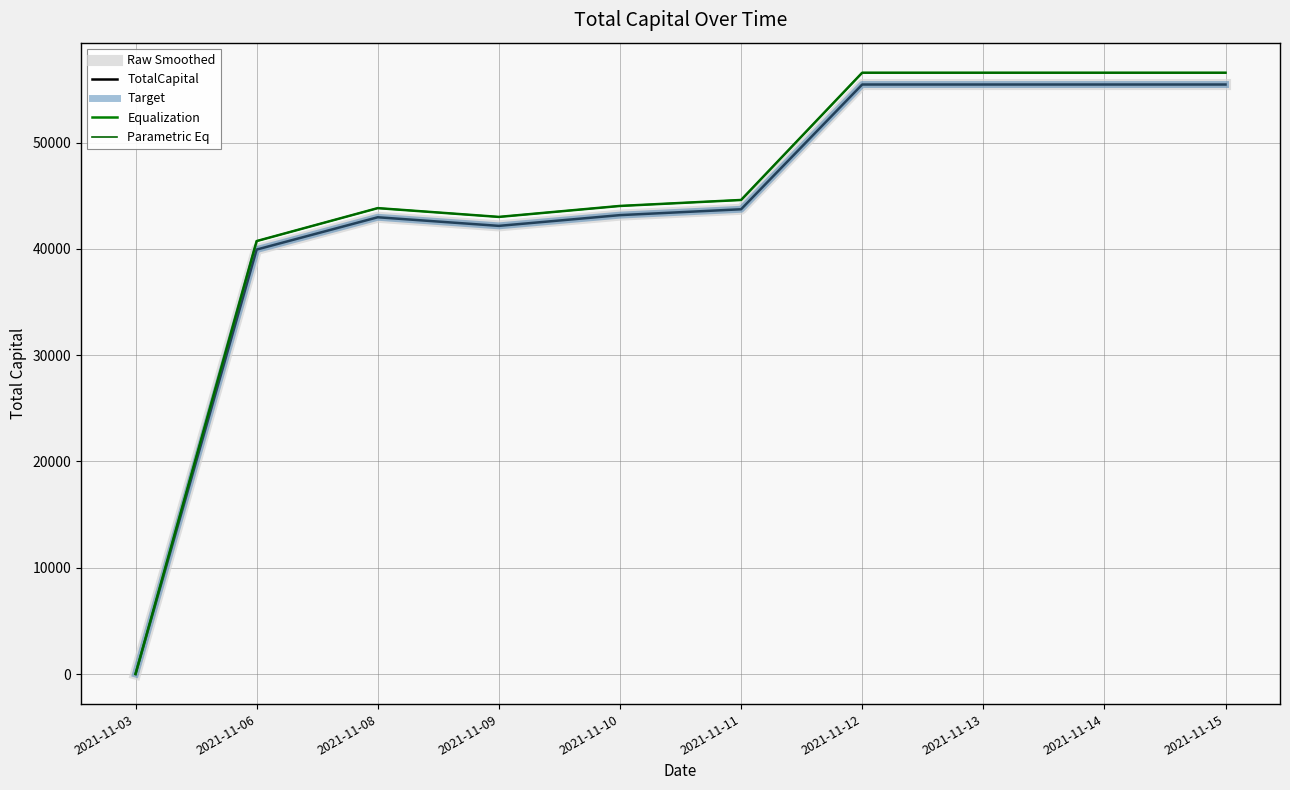

Which category has the highest value in the Parametric Eq series?

2021-11-12